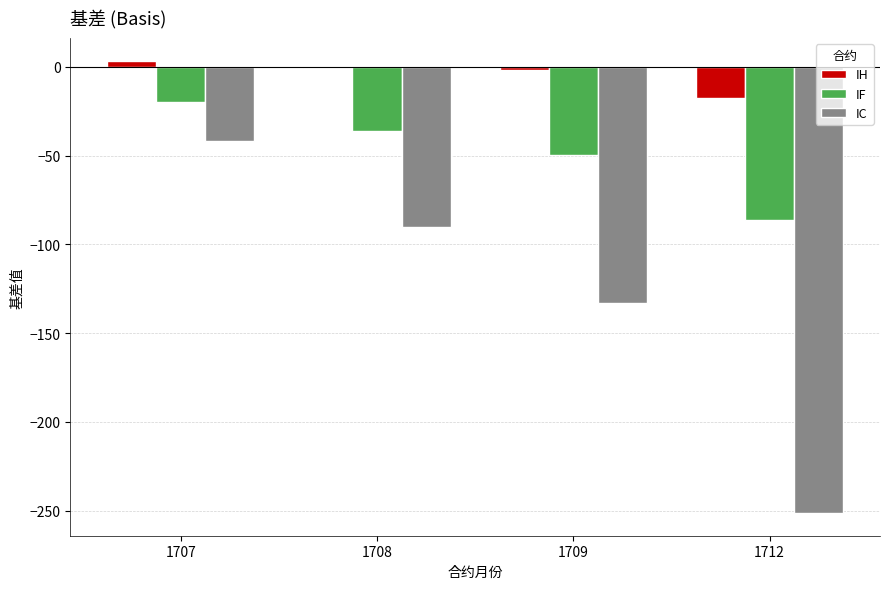

Which series has the largest total across all categories?

IH